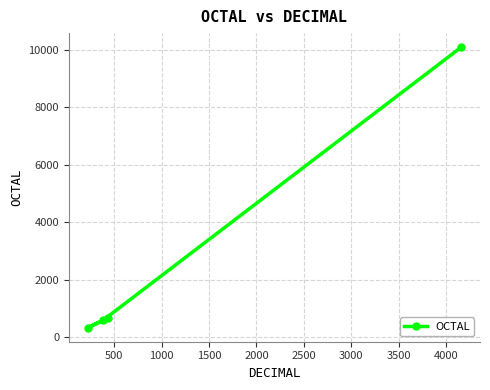

What is the difference between the maximum and second lowest values?

9500